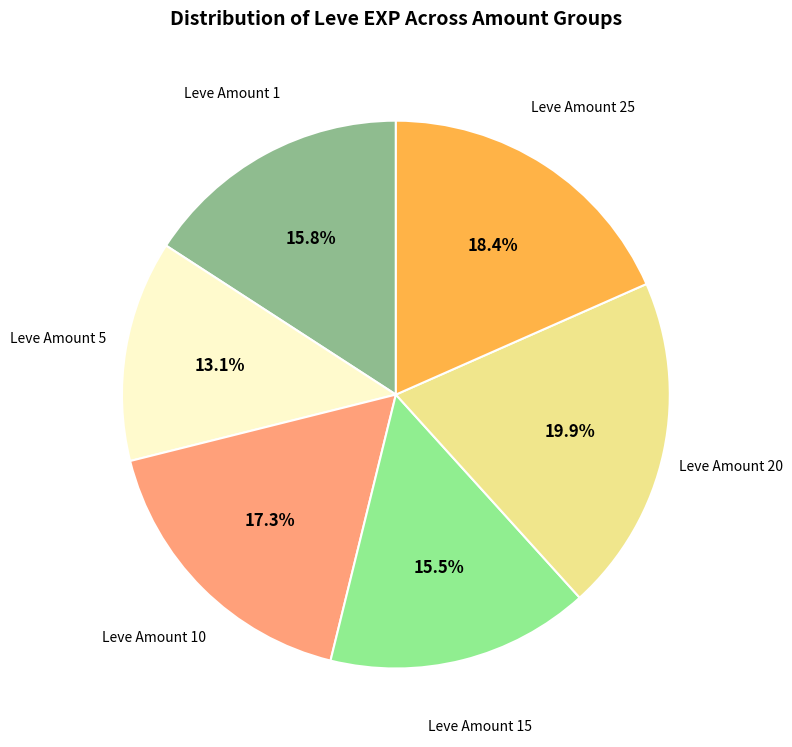

Combined, do Leve Amount 25 and Leve Amount 10 account for over 50%?

No